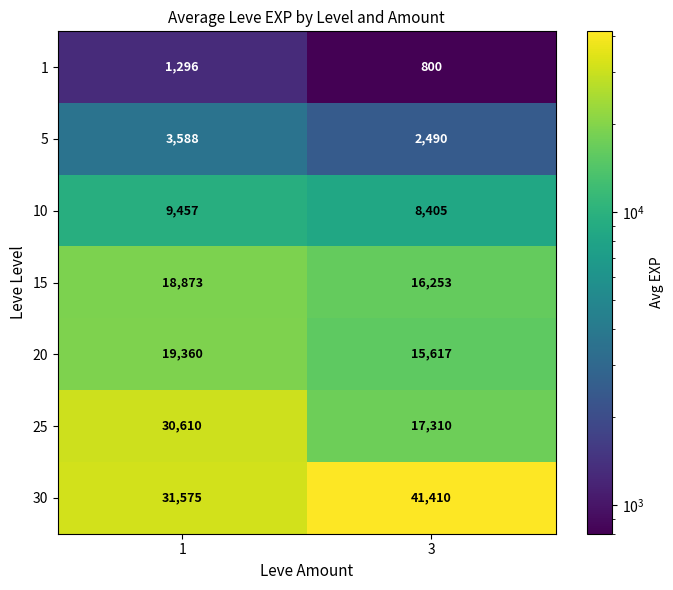

What is the difference between the 1 values at 1 and 3?

496